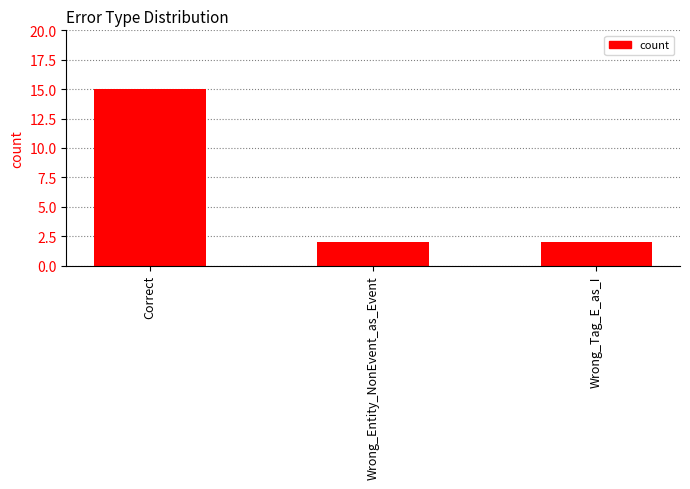

Approximately how many times larger is the value at Correct compared to Wrong_Entity_NonEvent_as_Event?

7.5